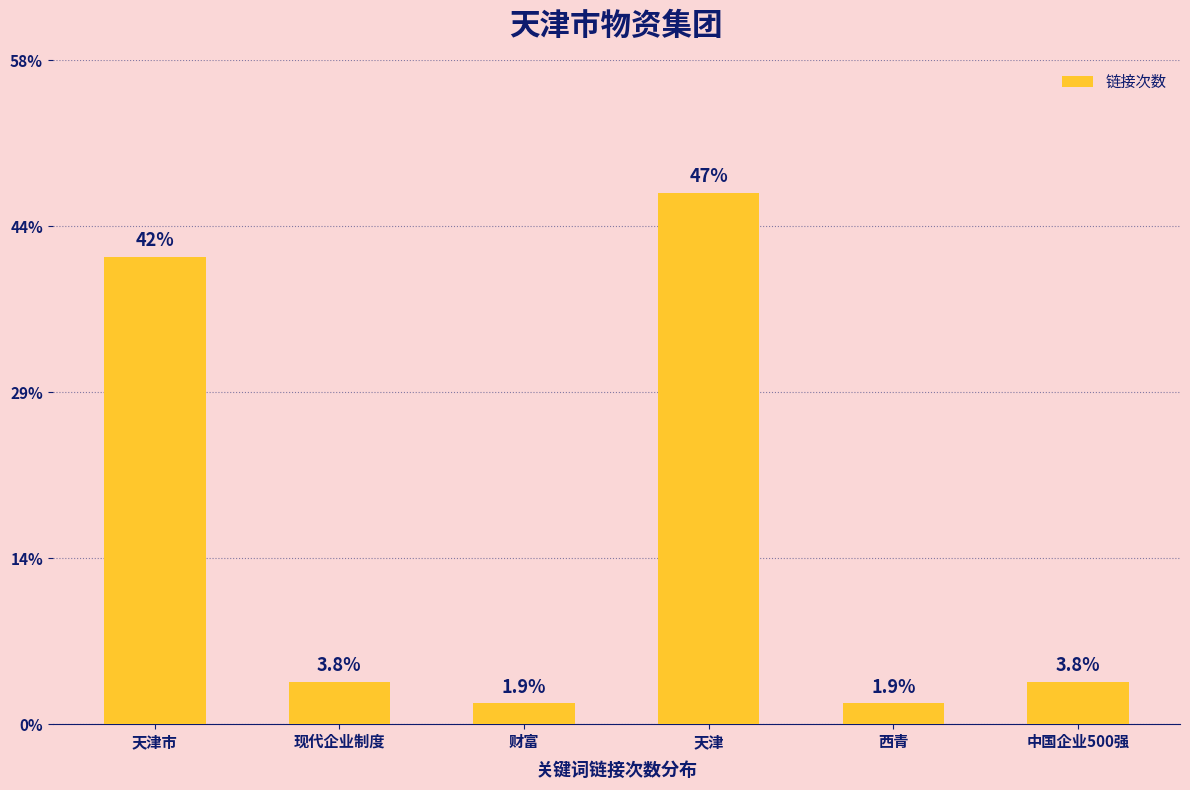

How many categories are shown in the chart?

6